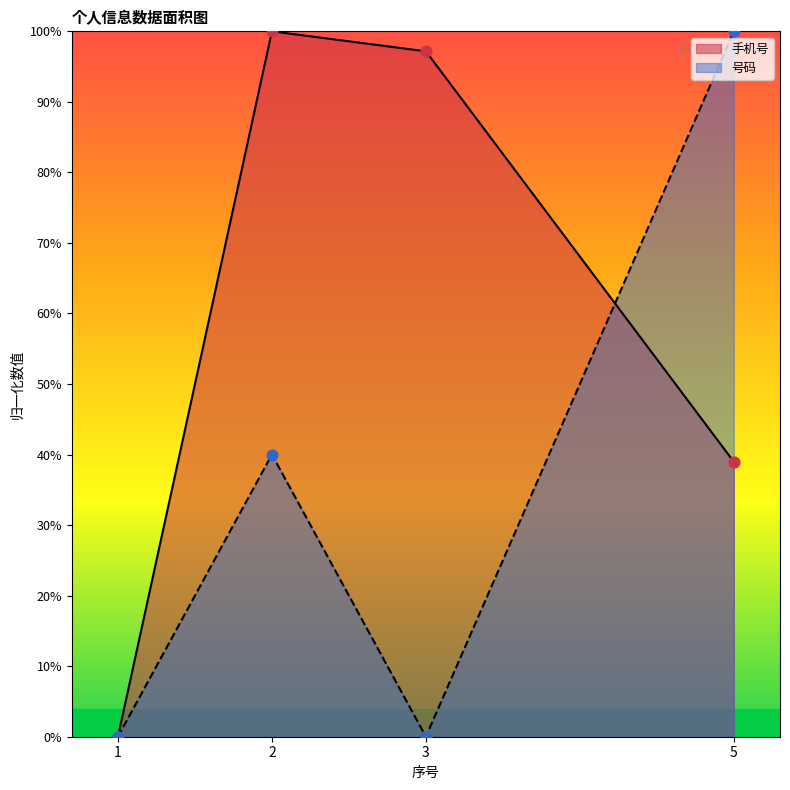

What is the total value across all series at 5?

139.0